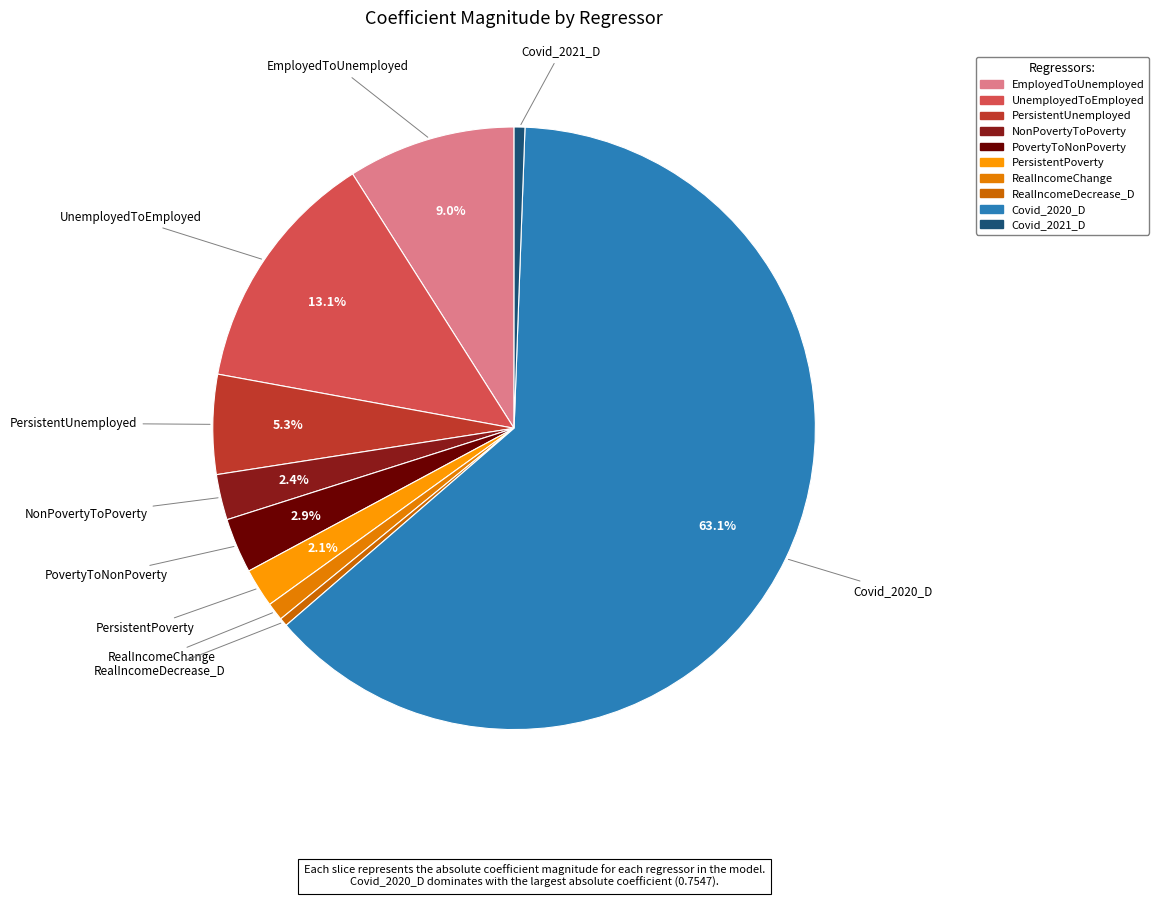

Is it true that UnemployedToEmployed is 13% of the pie?

True